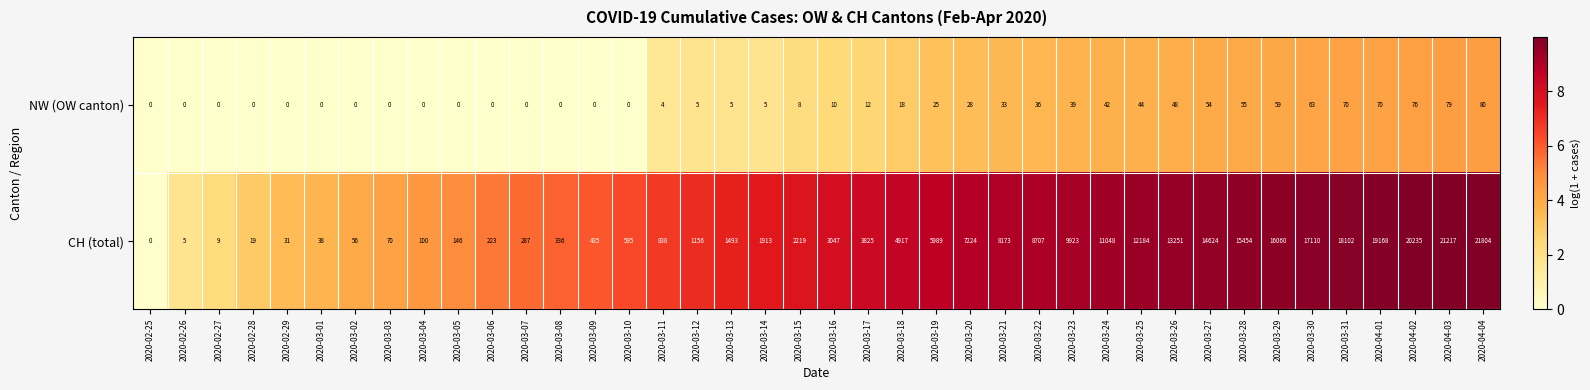

What is the difference between the second highest and second lowest values in the CH (total) series?

21212